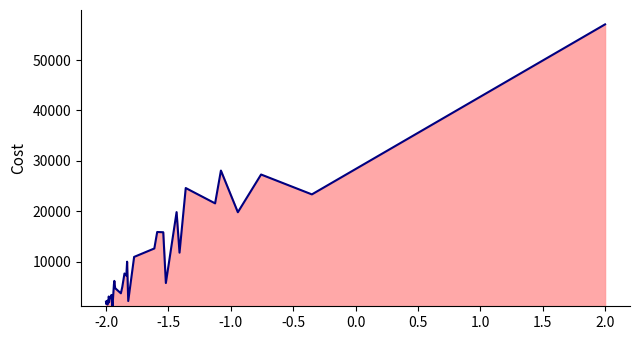

How many points are lower than both their immediate neighbors (excluding endpoints)?

13